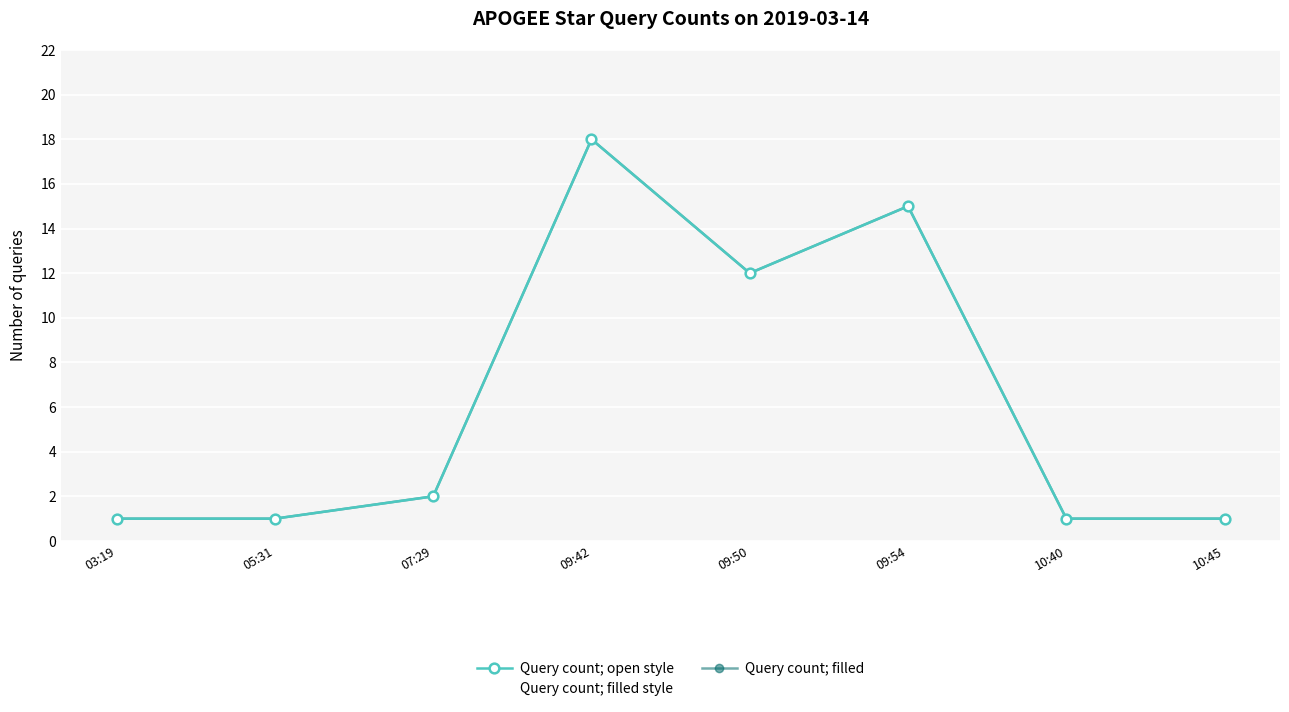

Is it true that Query count; filled equals 0 at 03:19?

False